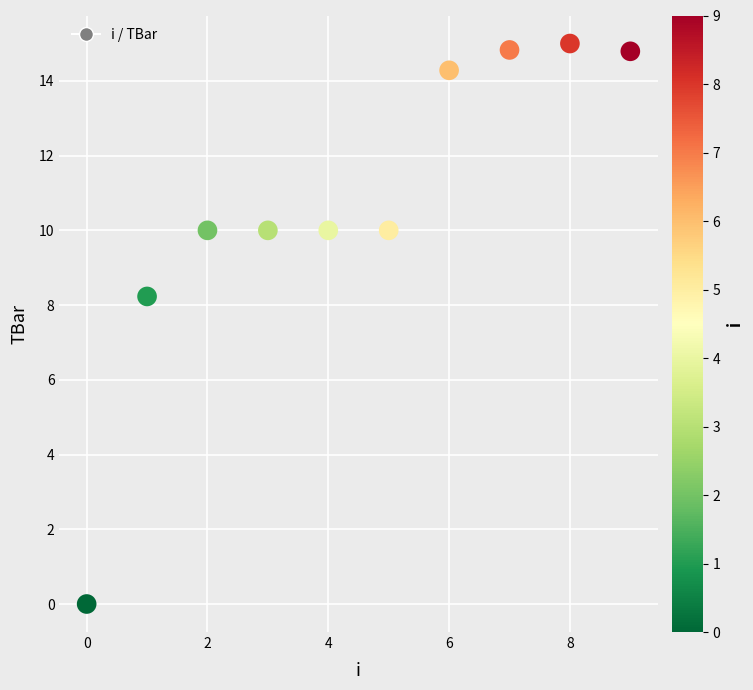

What is the range of Y values (max minus min)?

15.0